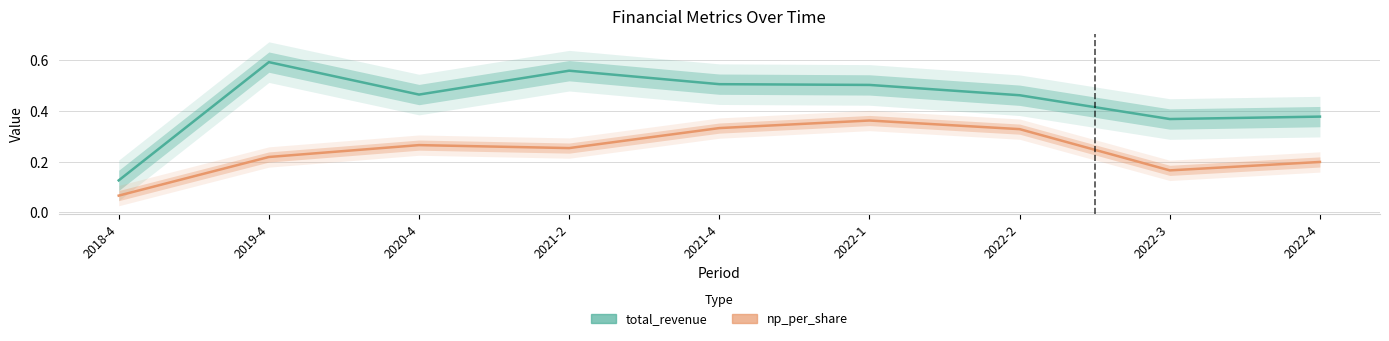

What is the difference between the np_per_share values at 2022-1 and 2022-4?

0.2